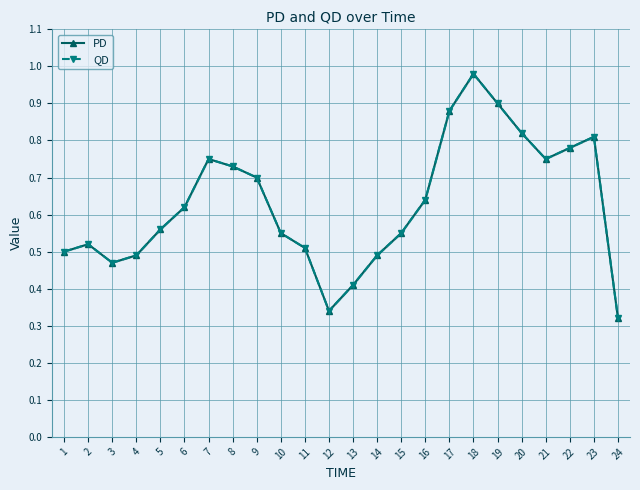

Where is the first local maximum for PD?

2